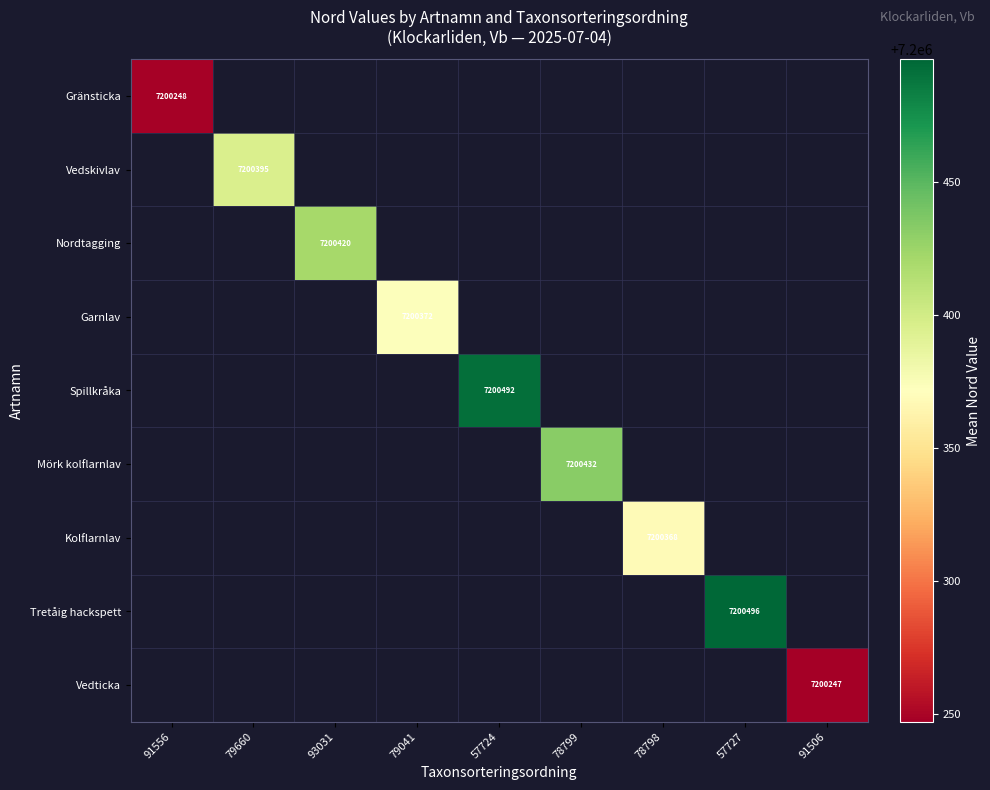

True or false: Tretåig hackspett has a value of 7200496 at 57727.

True